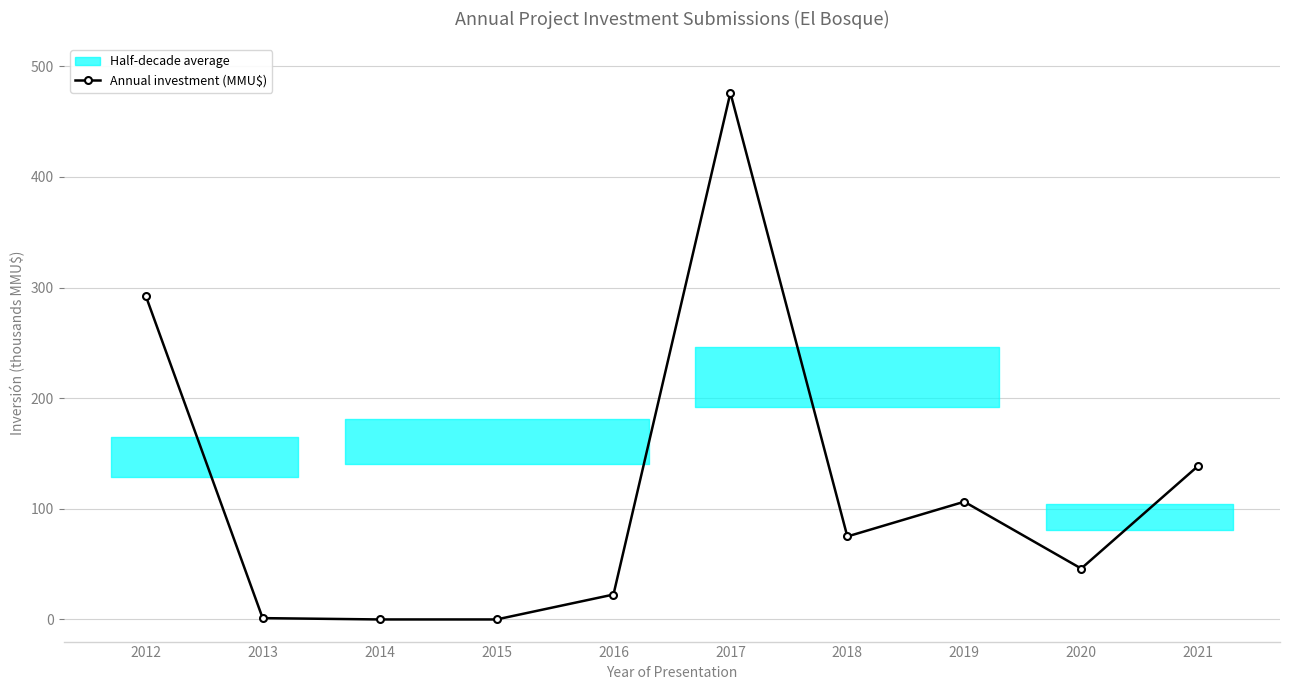

Is this an area chart (filled region under the line)?

No